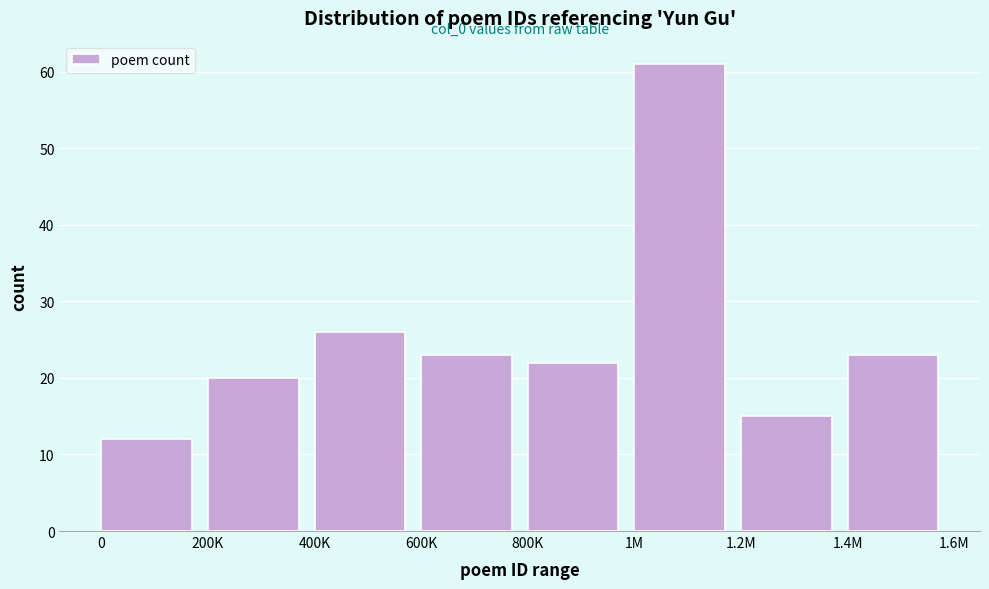

Reading left to right, what are all the values shown in this chart?

12	20	26	23	22	61	15	23